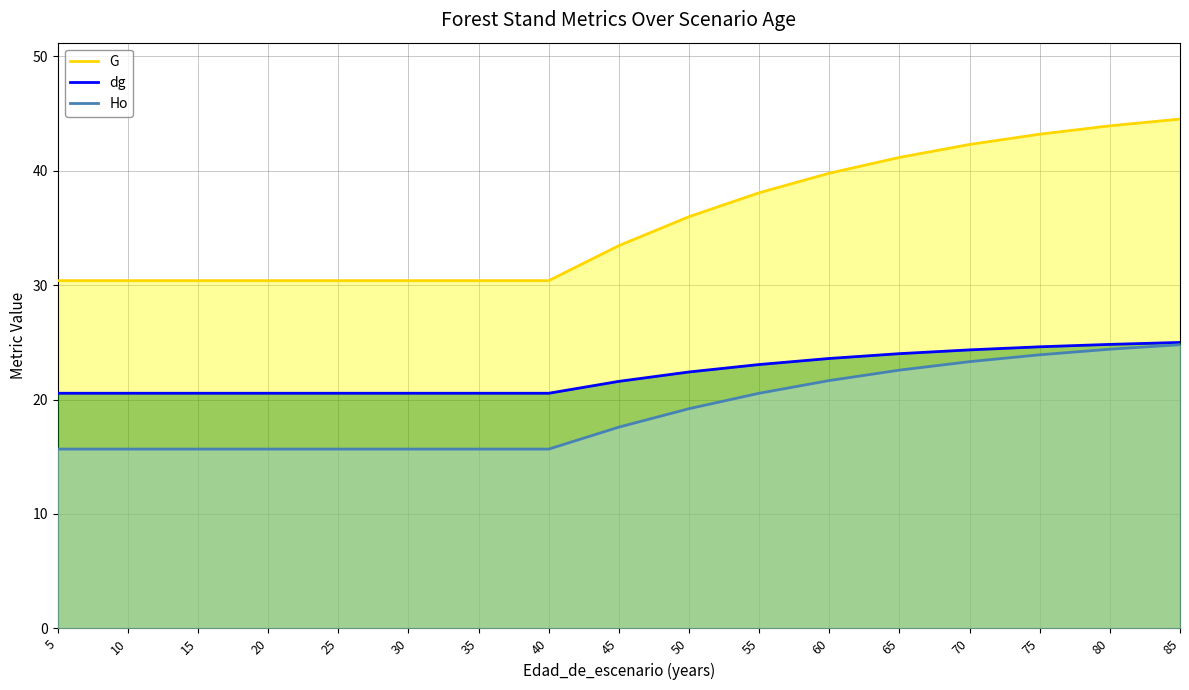

At which category is the sum across all series the highest?

85